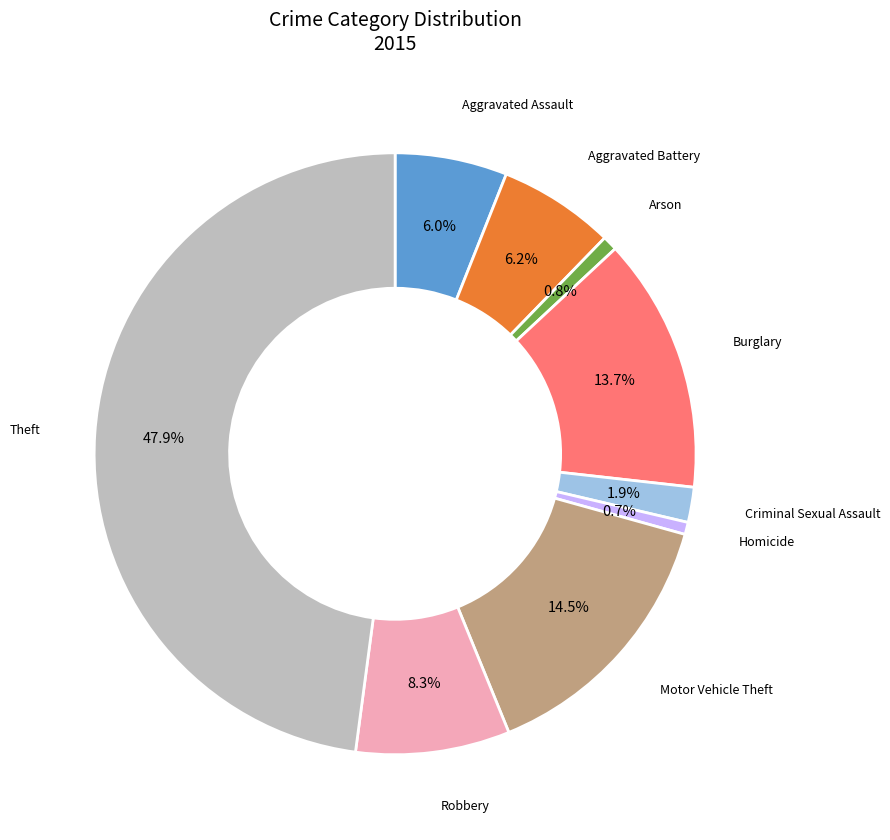

Is there any slice that represents more than half of the pie?

No